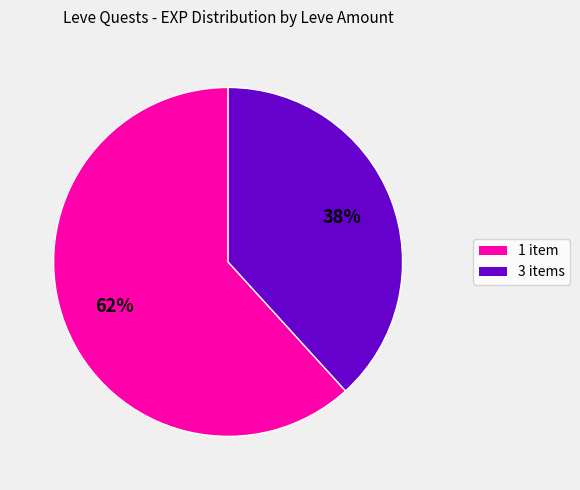

To the nearest percent, what is the average slice percentage?

50%